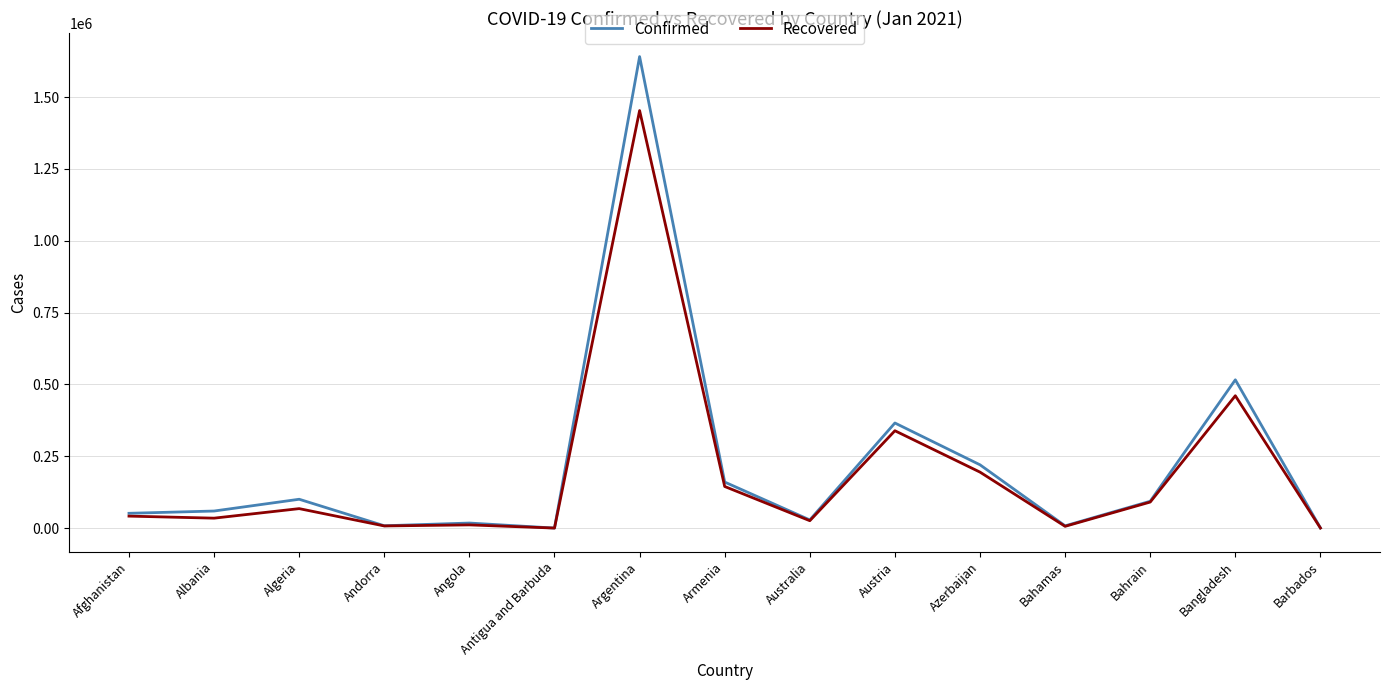

Where is Recovered nearest to the value 726554?

Bangladesh